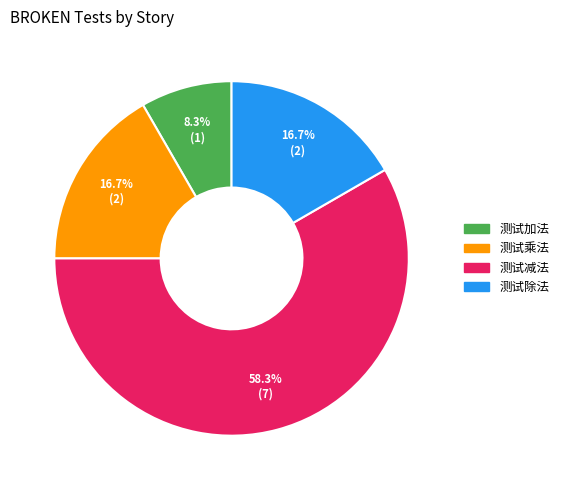

What is the ratio of the value at 测试乘法 to the value at 测试除法?

1.0